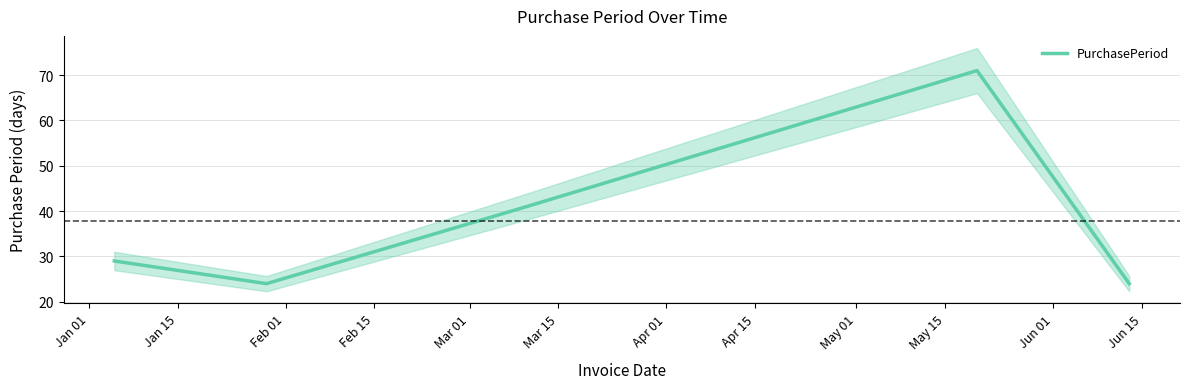

What is the highest value of the PurchasePeriod series?

71